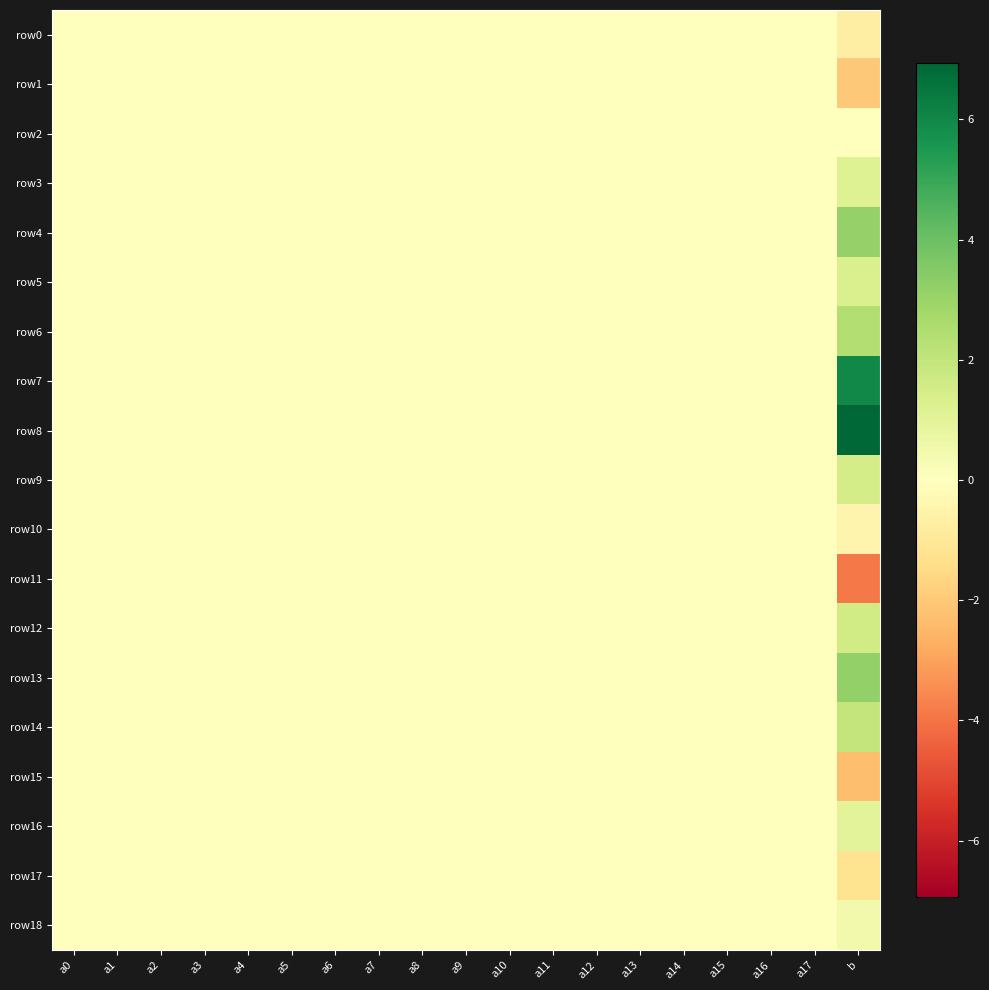

Between a8 and a9, which series saw the biggest shift?

row11